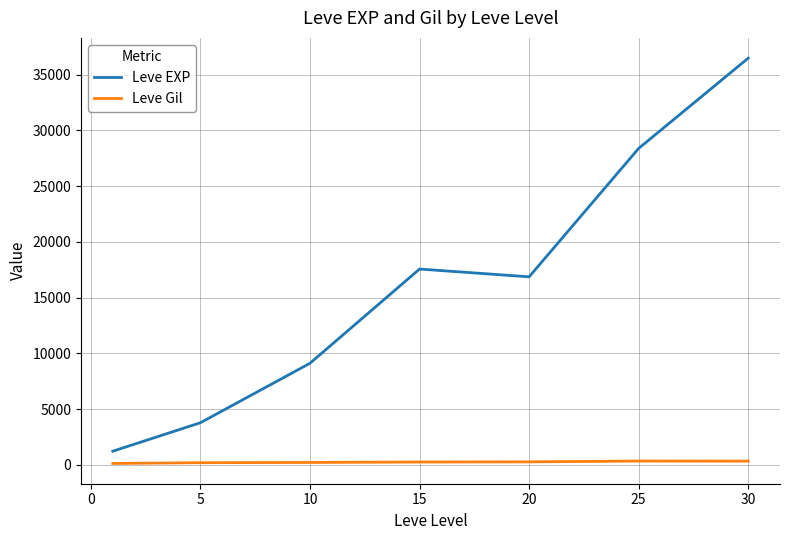

Which series has the largest total across all categories?

Leve EXP